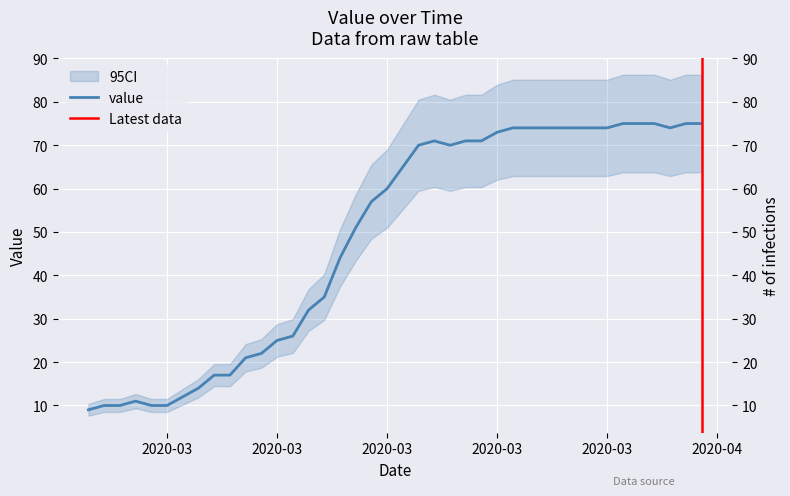

List the labels in order of value, largest first.

2020-04-01, 2020-04-02, 2020-04-03, 2020-04-05, 2020-04-06, 2020-03-25, 2020-03-26, 2020-03-27, 2020-03-28, 2020-03-29, 2020-03-30, 2020-03-31, 2020-04-04, 2020-03-24, 2020-03-20, 2020-03-22, 2020-03-23, 2020-03-19, 2020-03-21, 2020-03-18, 2020-03-17, 2020-03-16, 2020-03-15, 2020-03-14, 2020-03-13, 2020-03-12, 2020-03-11, 2020-03-10, 2020-03-09, 2020-03-08, 2020-03-06, 2020-03-07, 2020-03-05, 2020-03-04, 2020-03-01, 2020-02-28, 2020-02-29, 2020-03-02, 2020-03-03, 2020-02-27